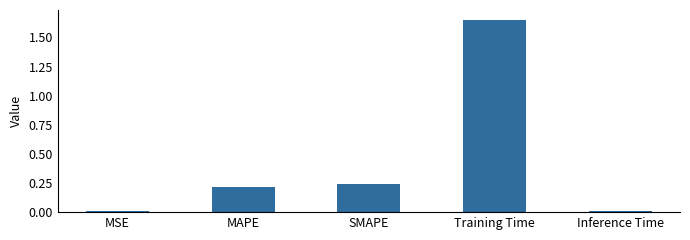

What is the label of the 2nd bar from the right?

Training Time